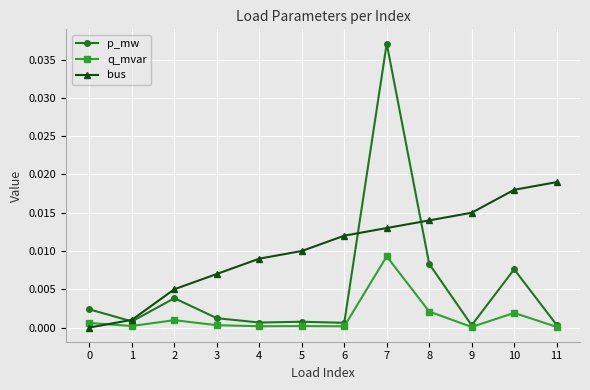

Which label corresponds to the largest value in the chart?

7